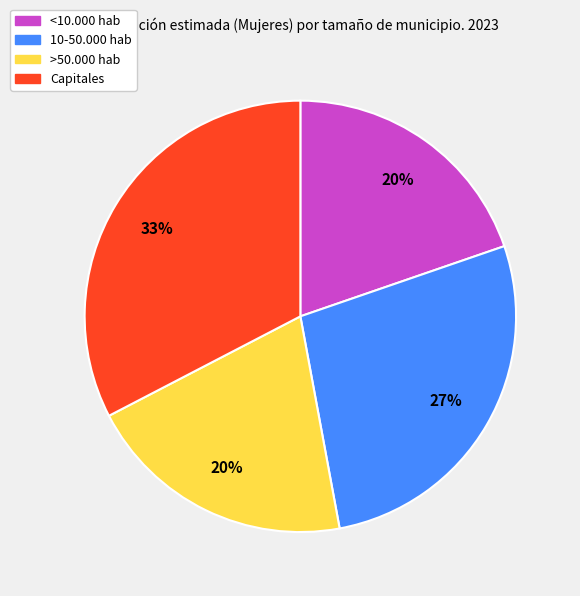

Do Capitales and 10-50.000 hab together represent more than half of the pie?

Yes